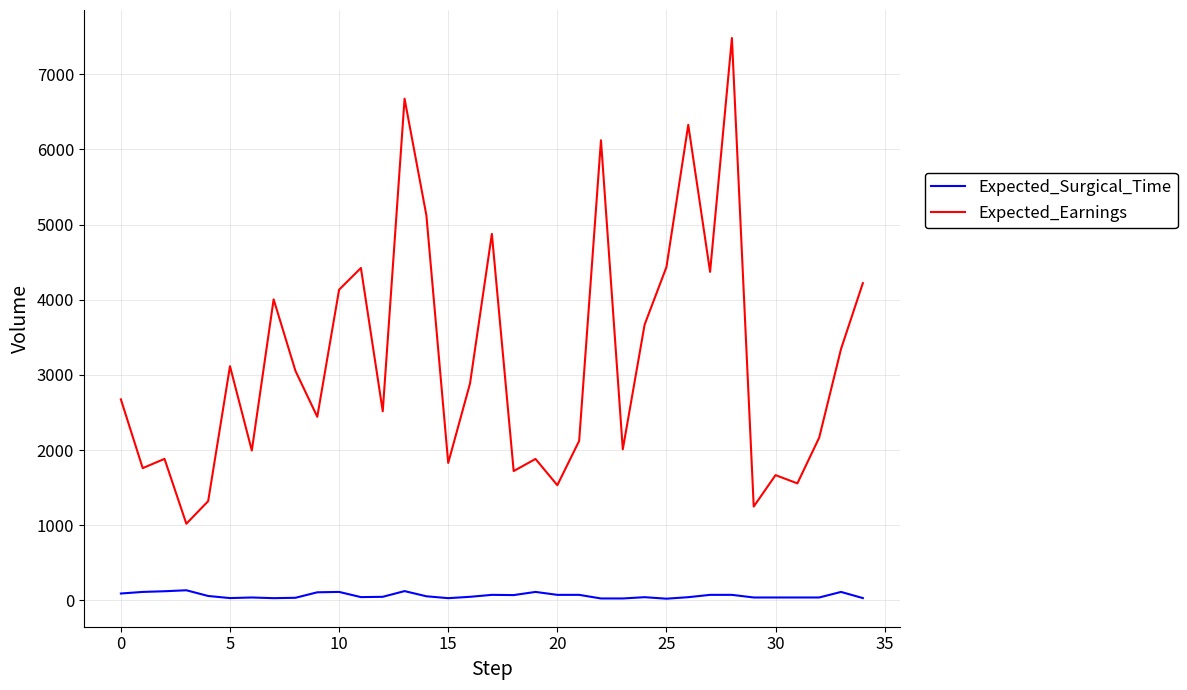

True or false: Expected_Surgical_Time and Expected_Earnings intersect in this chart.

False